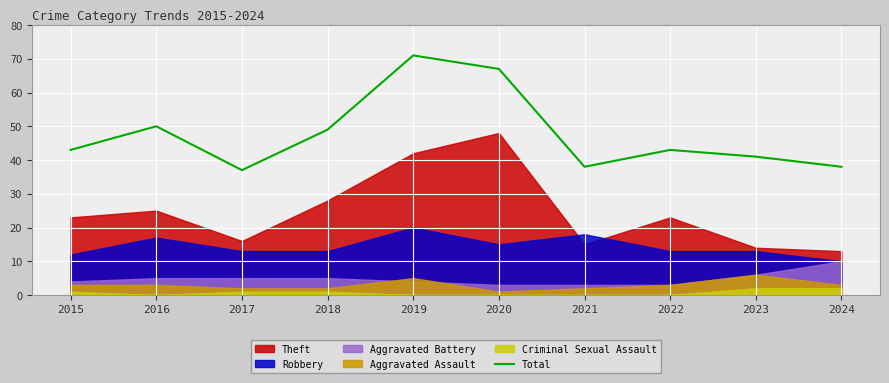

Is it true that the value at 2017 is 37?

True